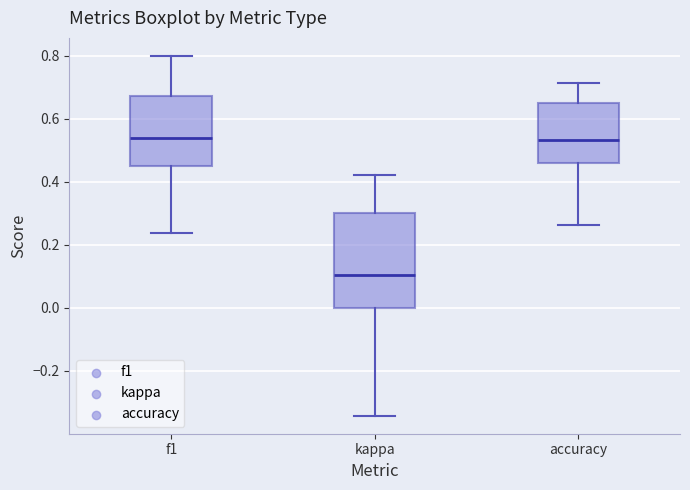

Reading left to right, transcribe this box plot: for each box, give where its median line is, the range the box spans, and where its two whiskers end, as read against the y-axis. The values are not printed on the chart, so give them approximately, as read against the axis.

f1: median 0.54, box 0.44 to 0.68, whiskers 0.24 to 0.80
kappa: median 0.10, box 0.00 to 0.30, whiskers -0.34 to 0.42
accuracy: median 0.54, box 0.46 to 0.66, whiskers 0.26 to 0.72